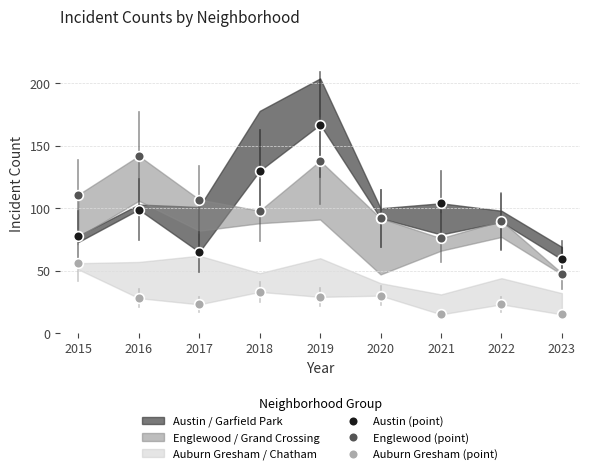

The Auburn Gresham (point) series shows 56 at 2015. True or false?

True